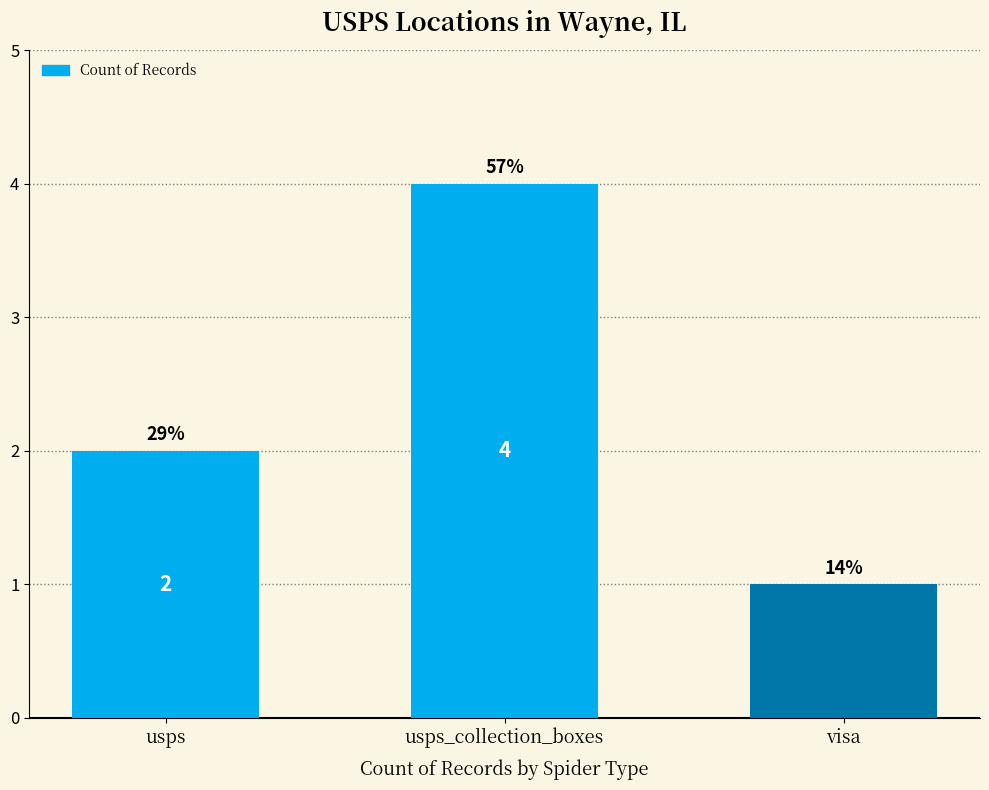

What position from the left is usps_collection_boxes?

2